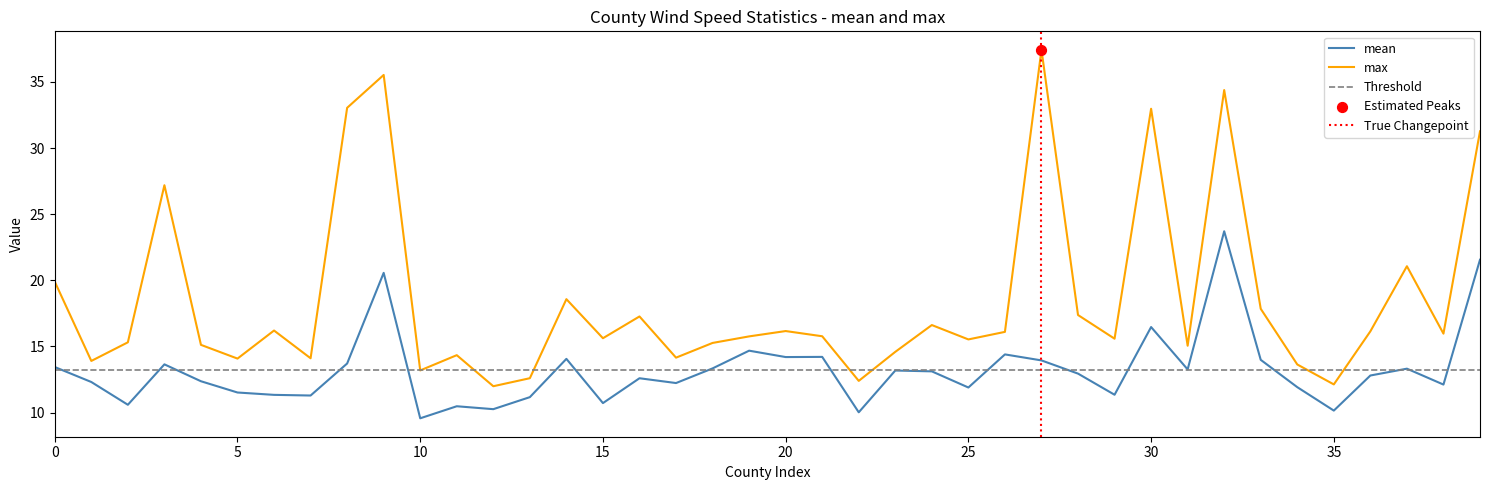

Which series contains the highest Y value?

max